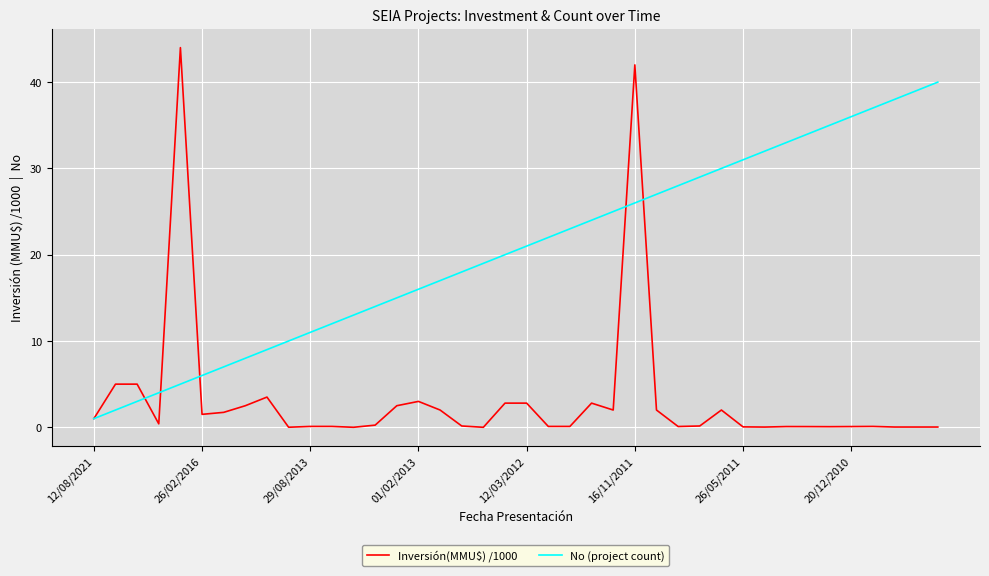

List the series in order of their overall mean, highest first.

No (project count), Inversión(MMU$) /1000